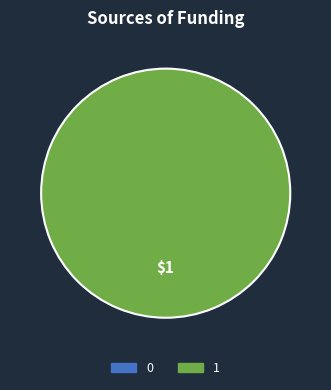

To the nearest percent, what is the difference between the 0 and 1 slice percentages?

100%